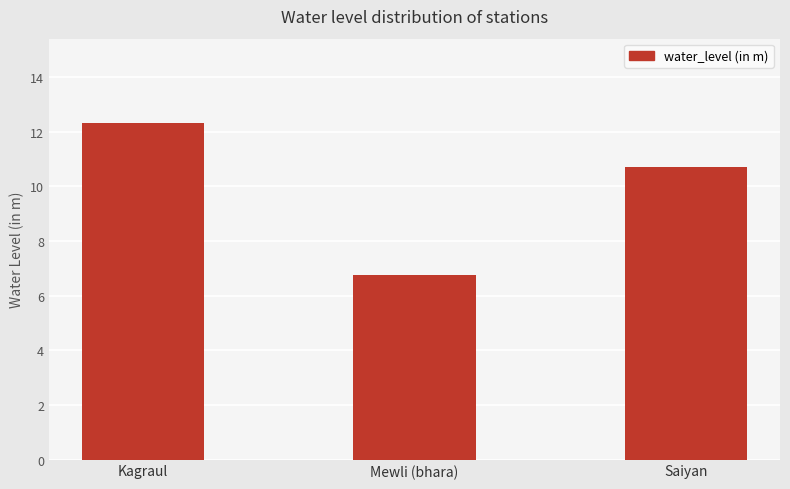

Which label corresponds to the smallest value in the chart?

Mewli (bhara)